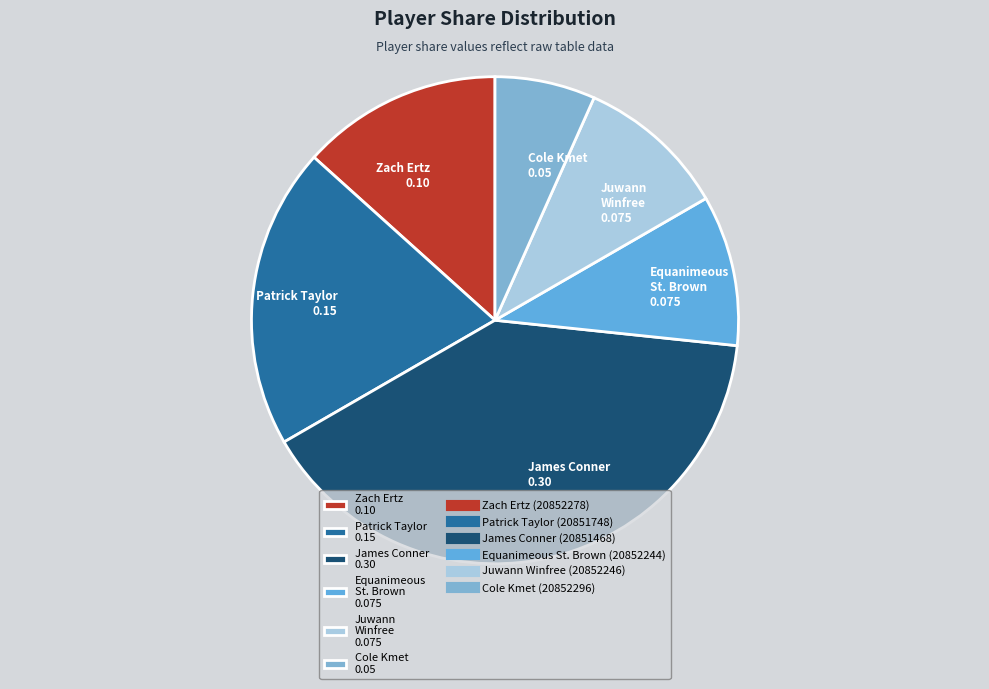

Which category has the biggest portion of the pie?

James Conner 0.30